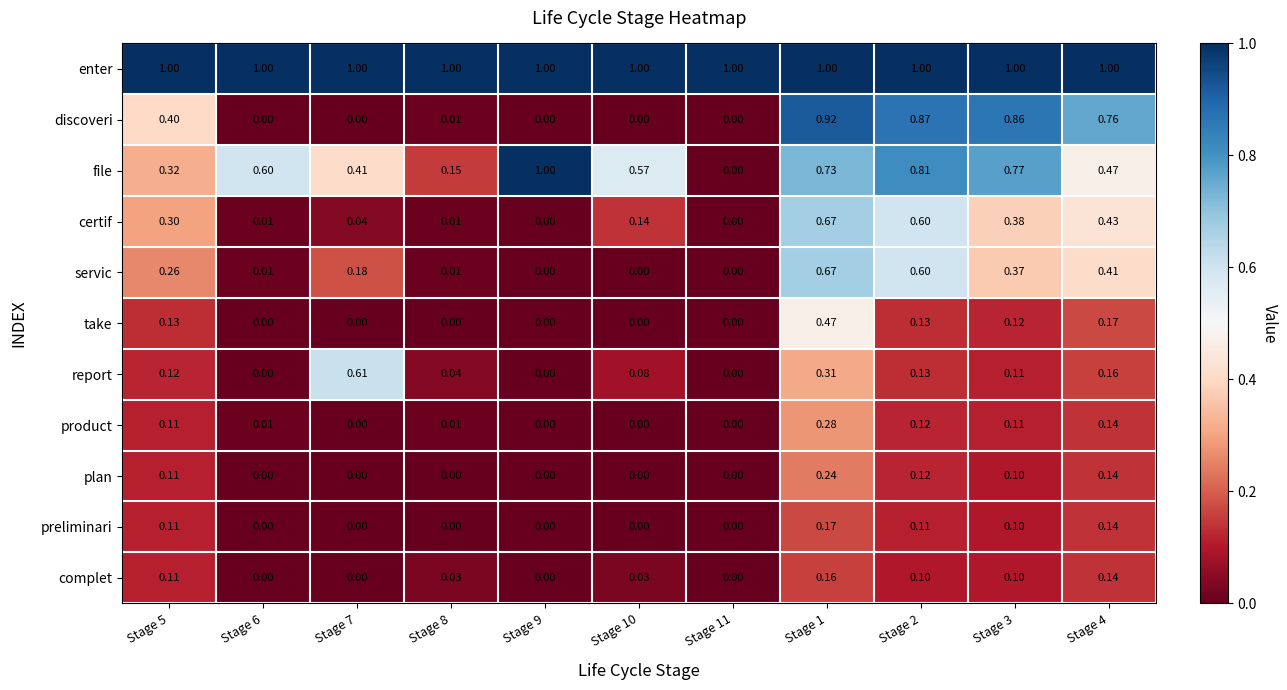

Between Stage 8 and Stage 1, which series saw the biggest shift?

discoveri